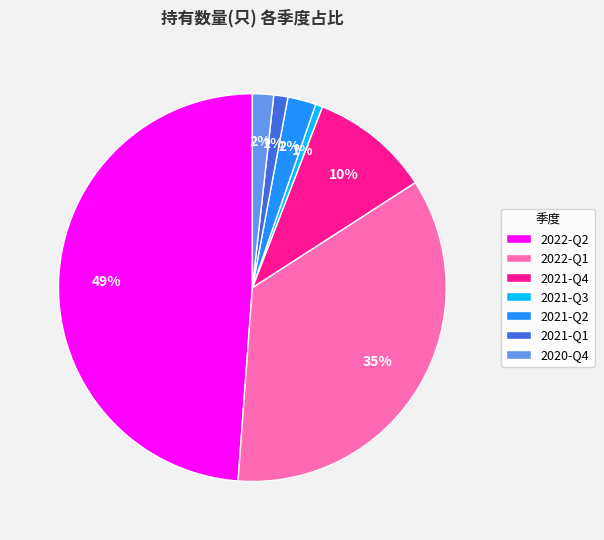

Count the number of slices in the pie.

7